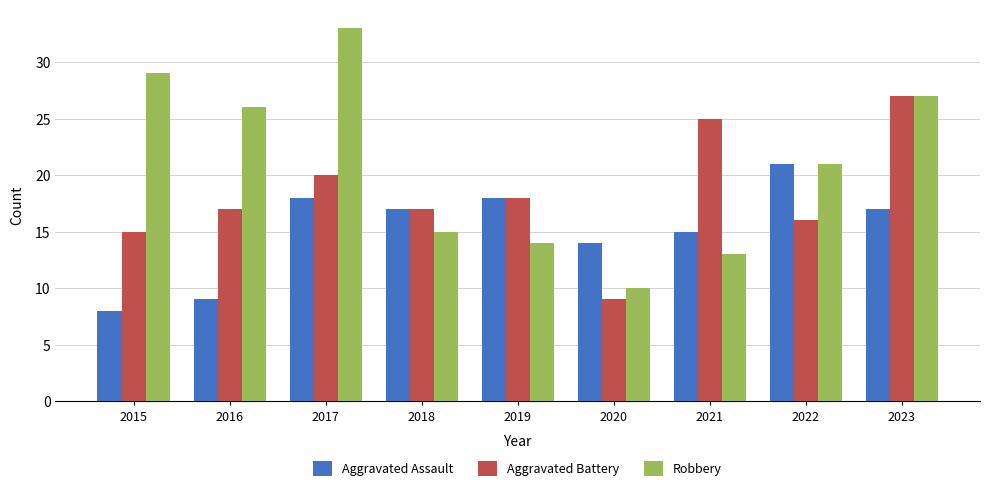

True or false: Robbery has a value of 27 at 2023.

True